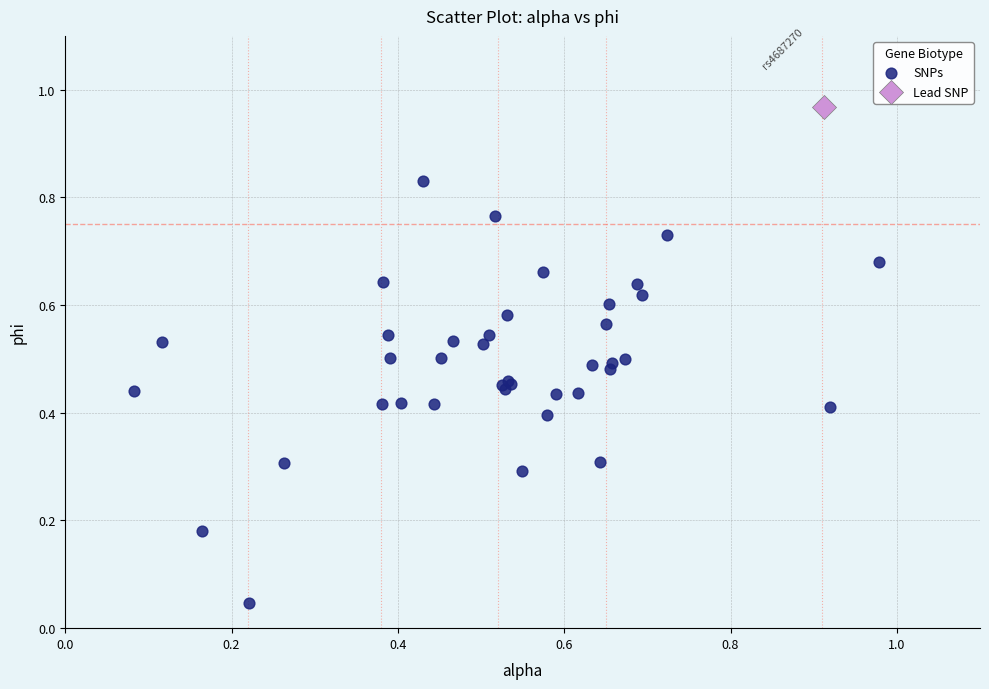

What are all the series names shown in the legend?

SNPs, Lead SNP